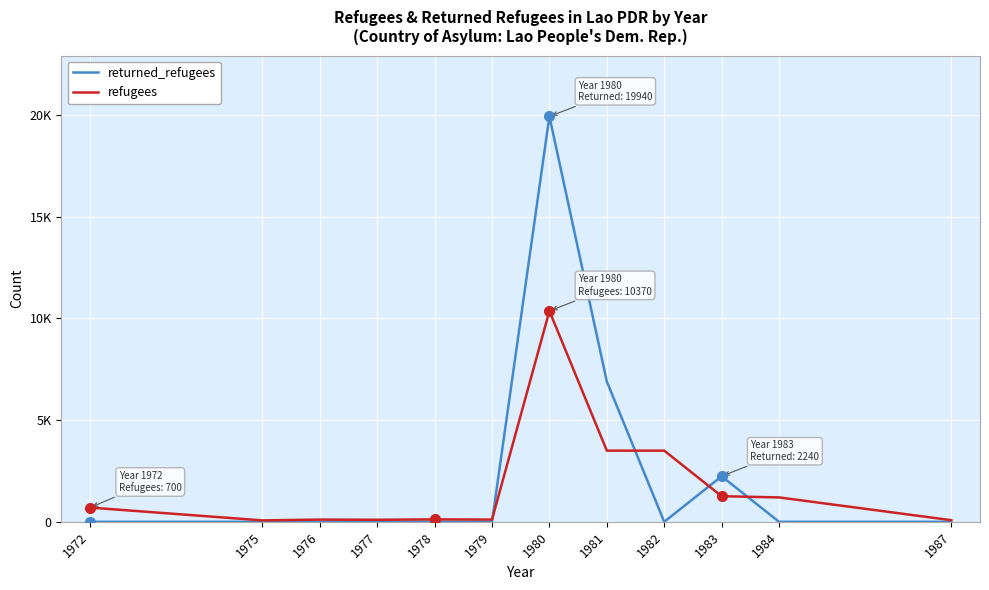

What are all the series names shown in the legend?

returned_refugees, refugees